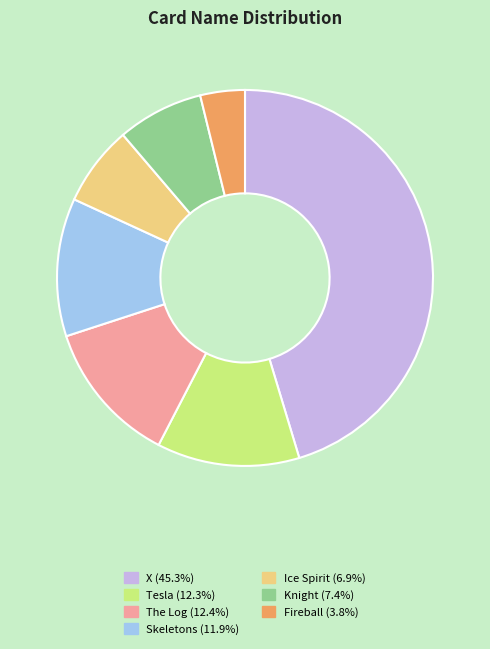

Is there a majority slice in this chart?

No